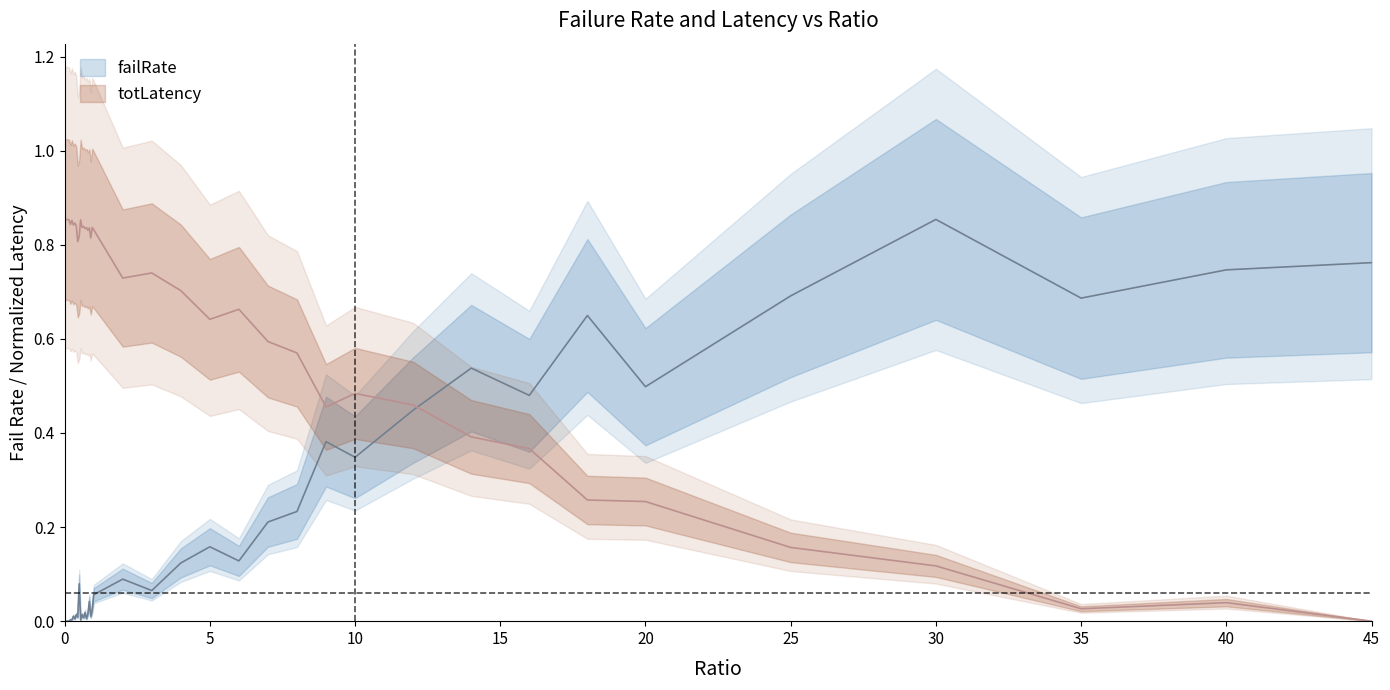

What is the difference between the second highest and second lowest values in the totLatency_scaled series?

0.8